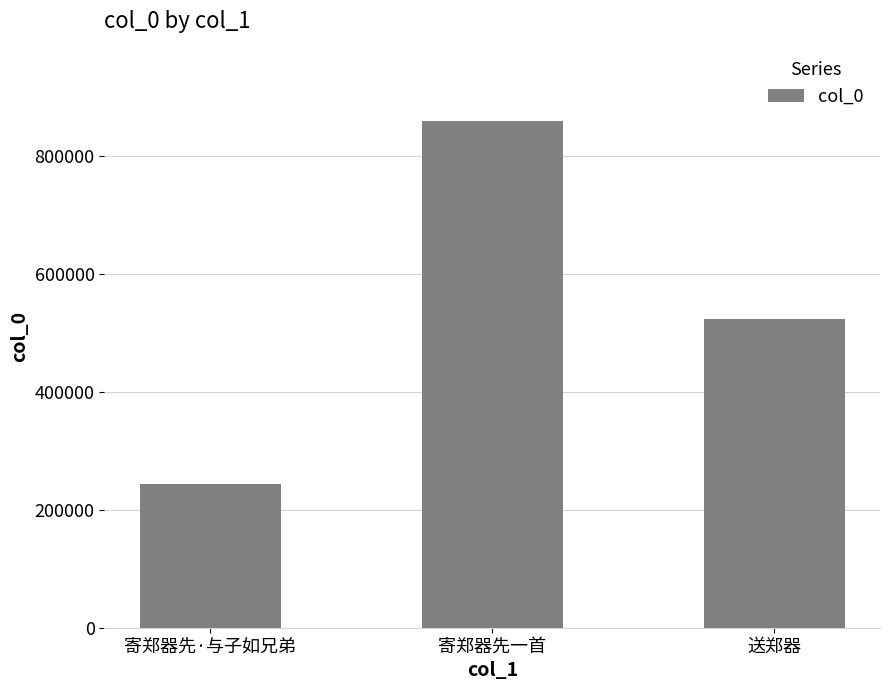

What position from the right is 寄郑器先一首?

2